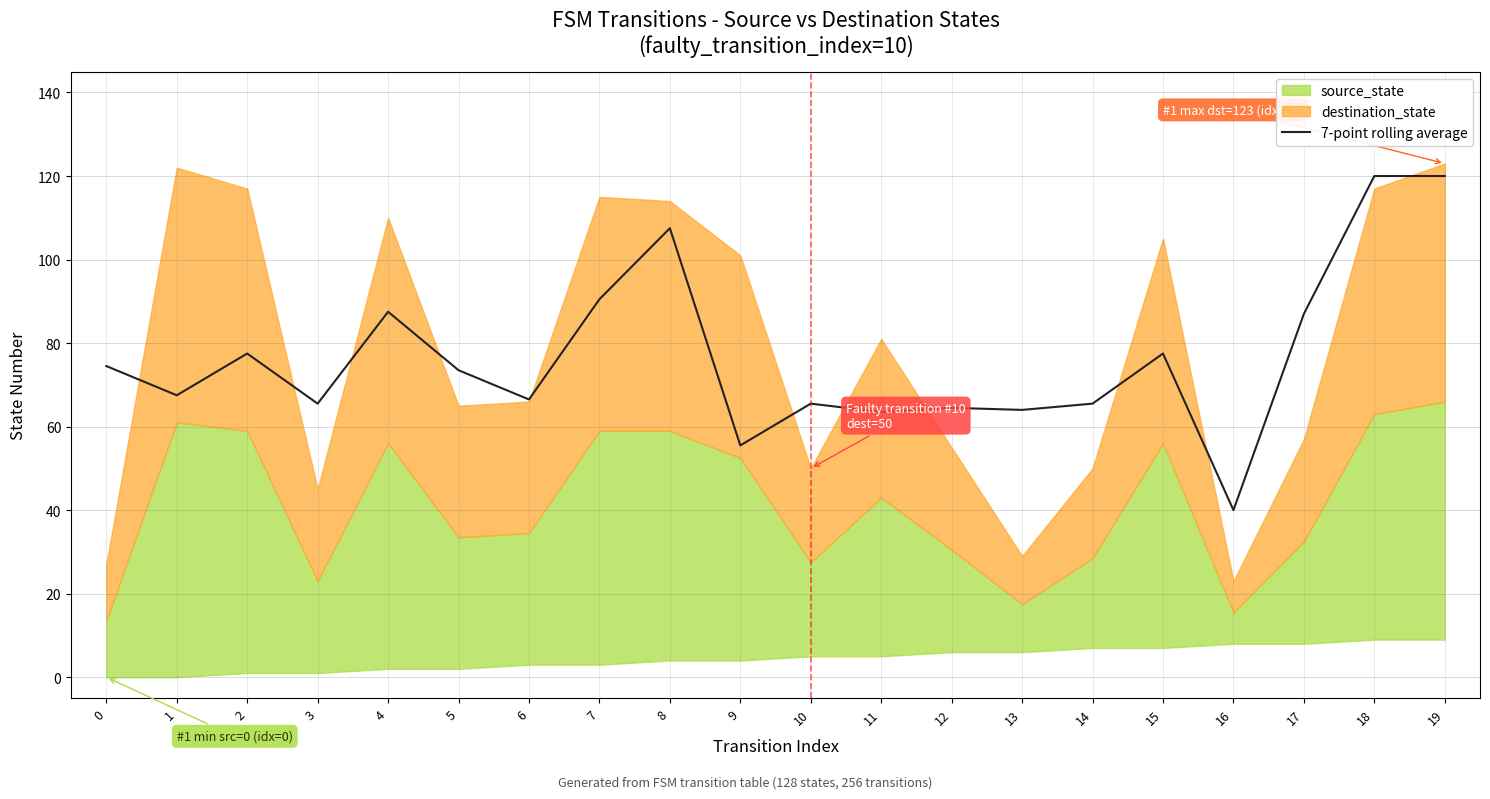

The value at 1 is 67.5. True or false?

True